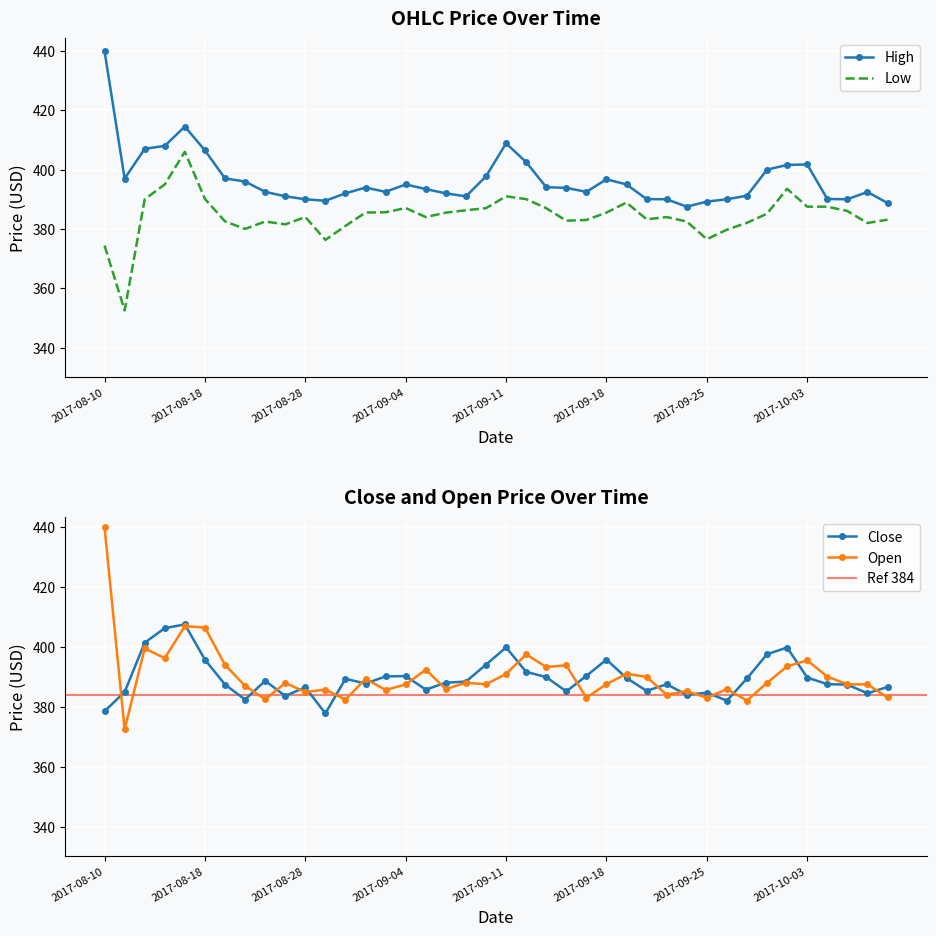

Which has a higher value, 2017-09-28 or 2017-09-12?

2017-09-28